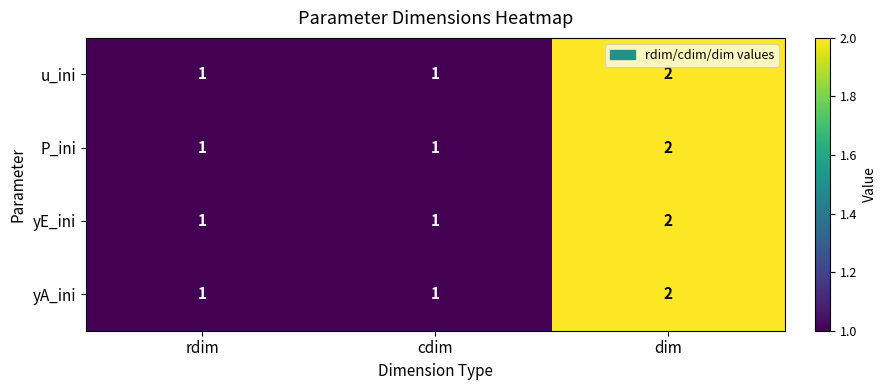

Which category has the highest value in the P_ini series?

dim